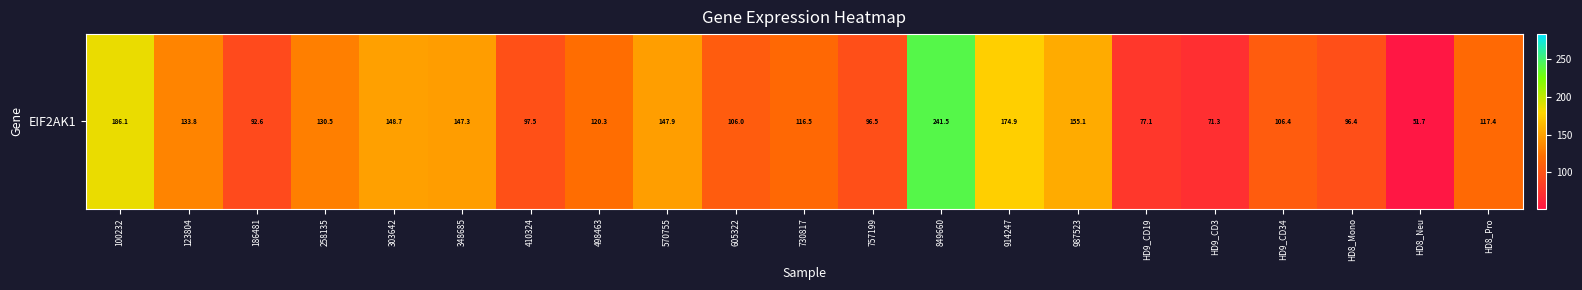

Count the number of data series in this chart.

1